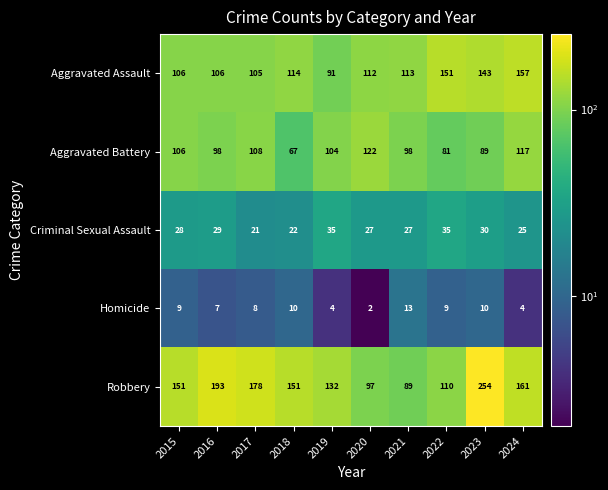

Where is Criminal Sexual Assault nearest to the value 28?

2015